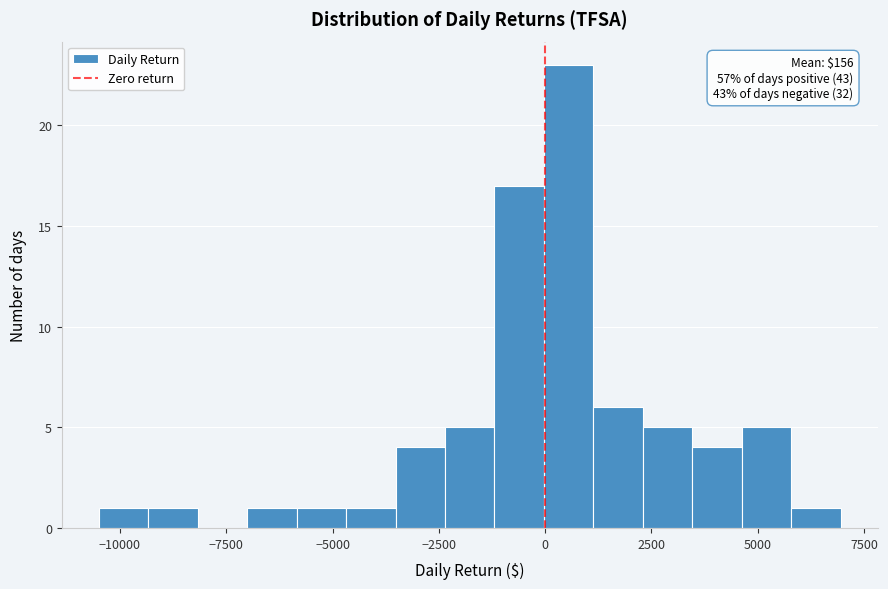

Around what value on the x-axis is the tallest bar? Give the approximate position of its centre, as read against the axis.

500